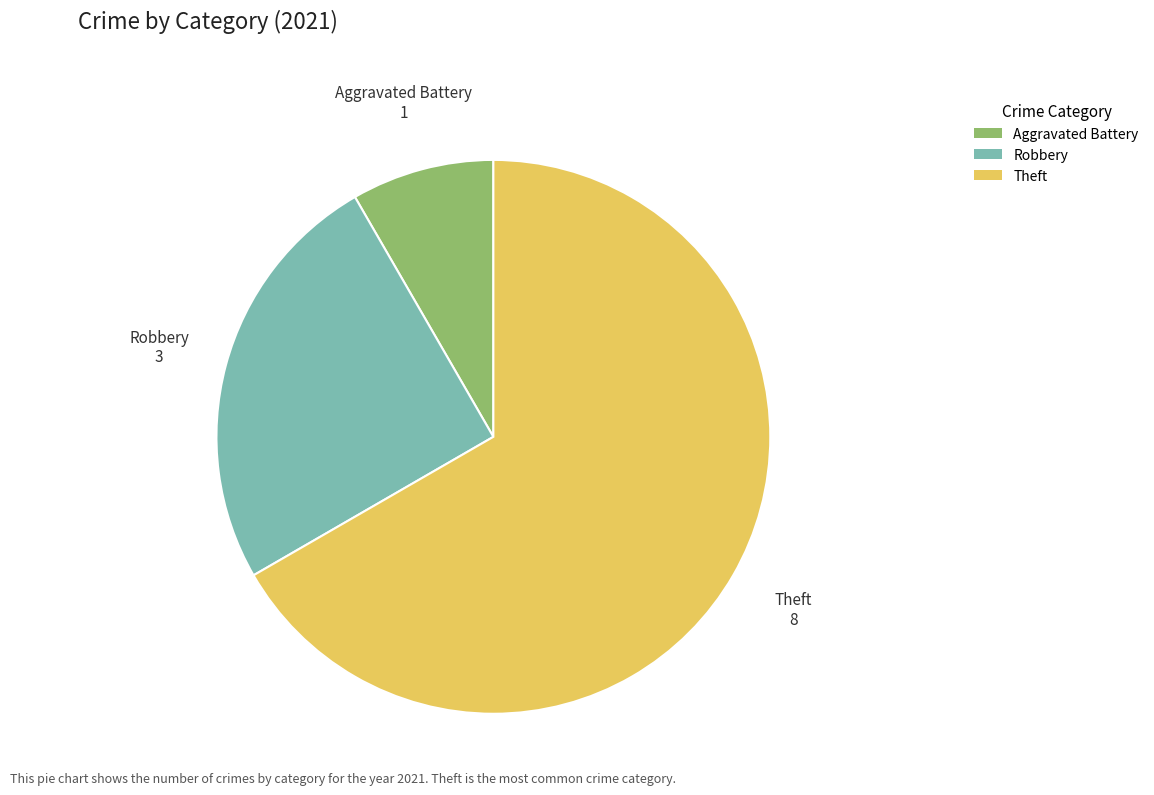

Between Robbery and Aggravated Battery, which is larger?

Robbery